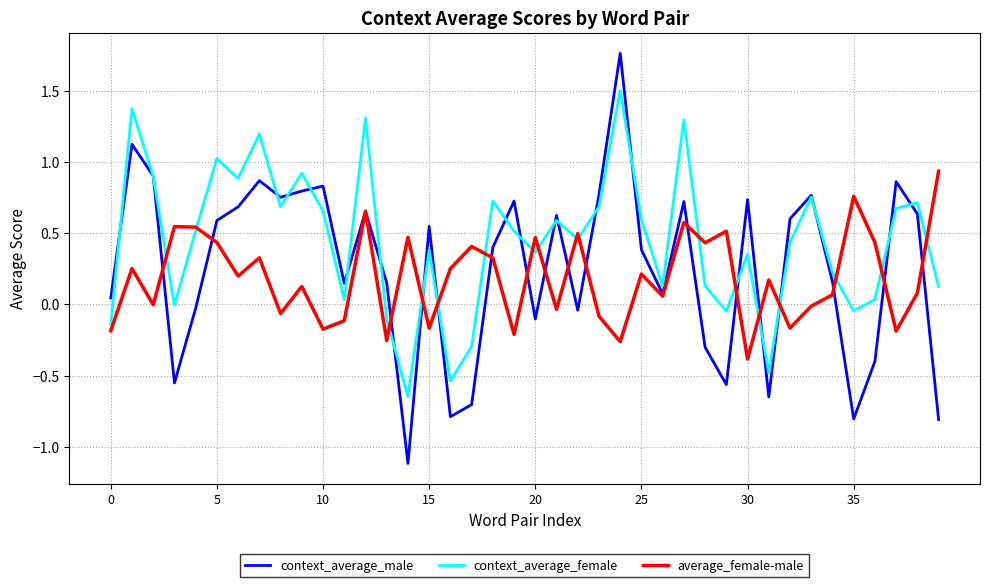

What is the minimum value for context_average_male?

-1.1